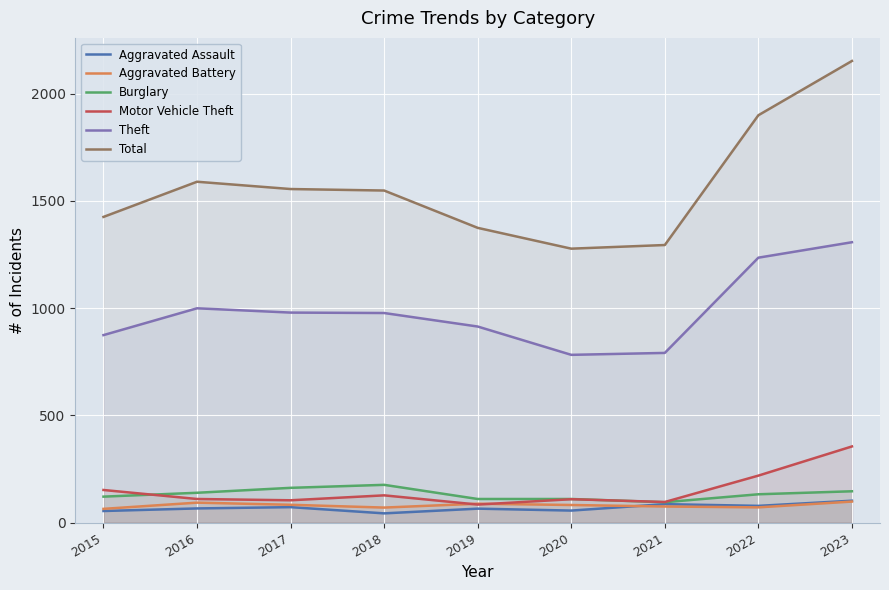

Reading left to right, extract all data points from this chart.

Aggravated Assault: 54	66	72	43	65	56	86	78	102
Aggravated Battery: 64	93	83	70	88	82	75	71	98
Burglary: 121	139	162	176	110	110	95	132	146
Motor Vehicle Theft: 152	110	104	127	84	109	96	219	355
Theft: 874	999	979	977	914	782	791	1235	1307
Total: 1425	1589	1555	1548	1374	1277	1294	1899	2152